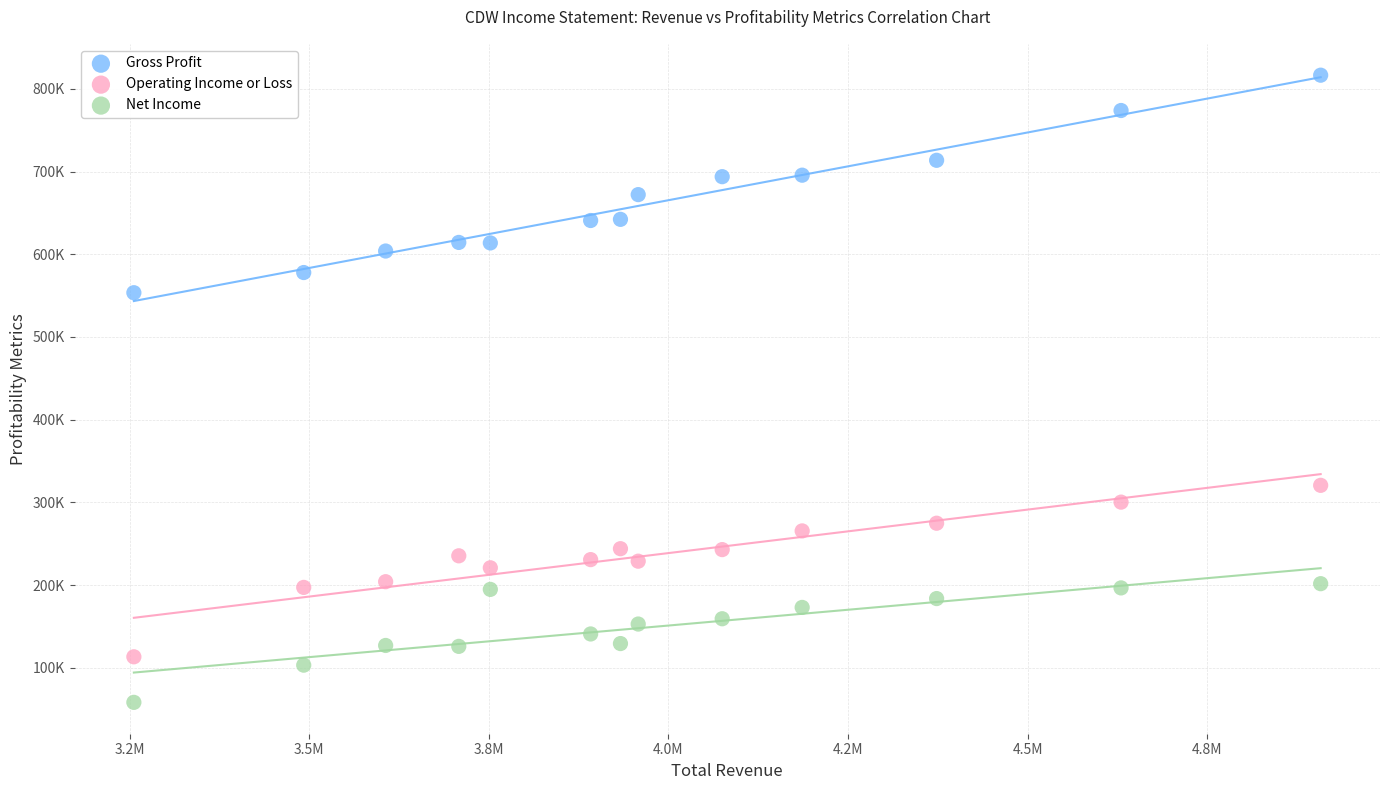

Which series has the largest Y range (max minus min)?

Gross Profit